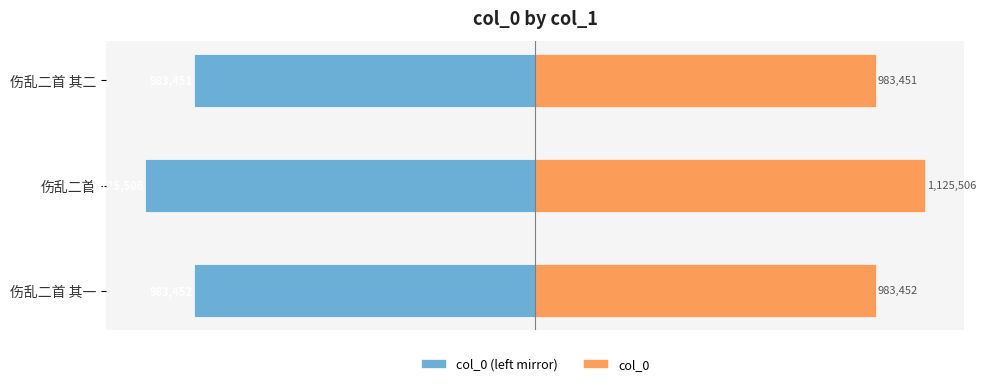

Does the chart contain any negative values?

Yes